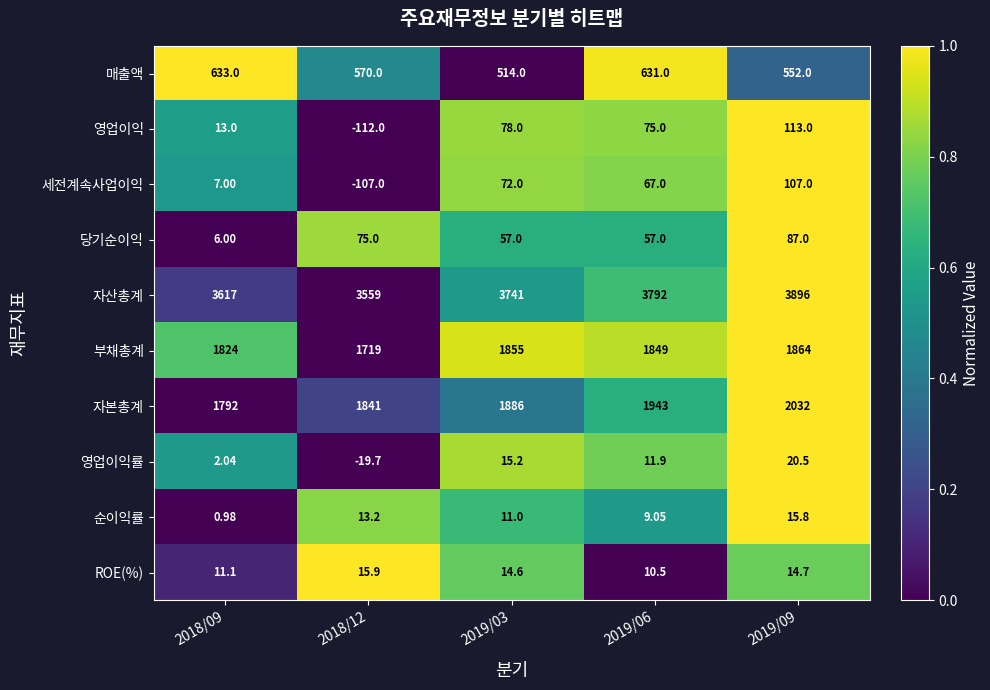

What is the spread (max minus min) of values at 2018/12?

3671.0